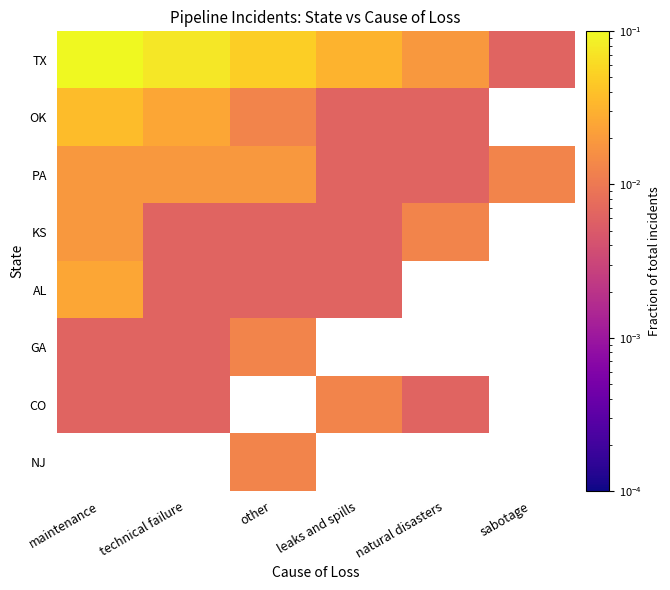

Which series has the largest range (max minus min)?

TX